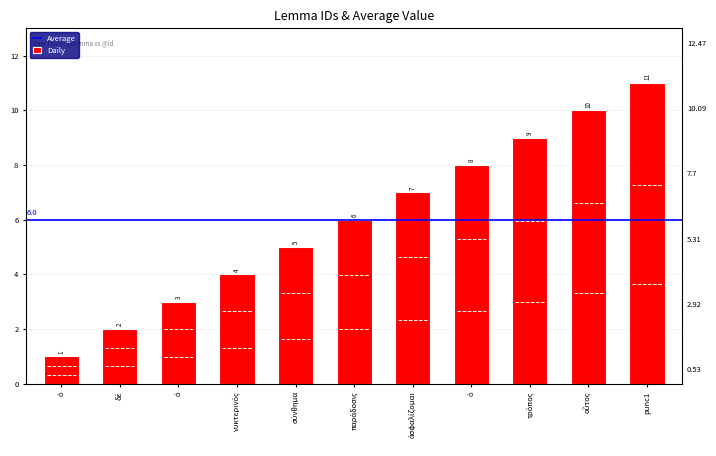

What is the value of the 10th bar from the left?

10